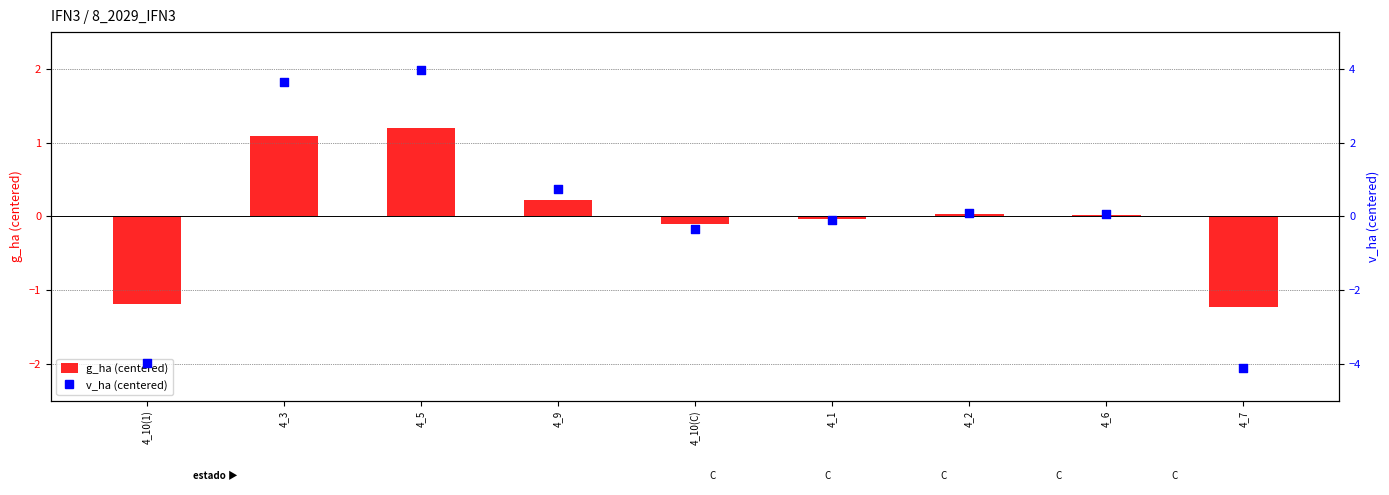

Which series has the widest spread of Y values?

v_ha (centered)